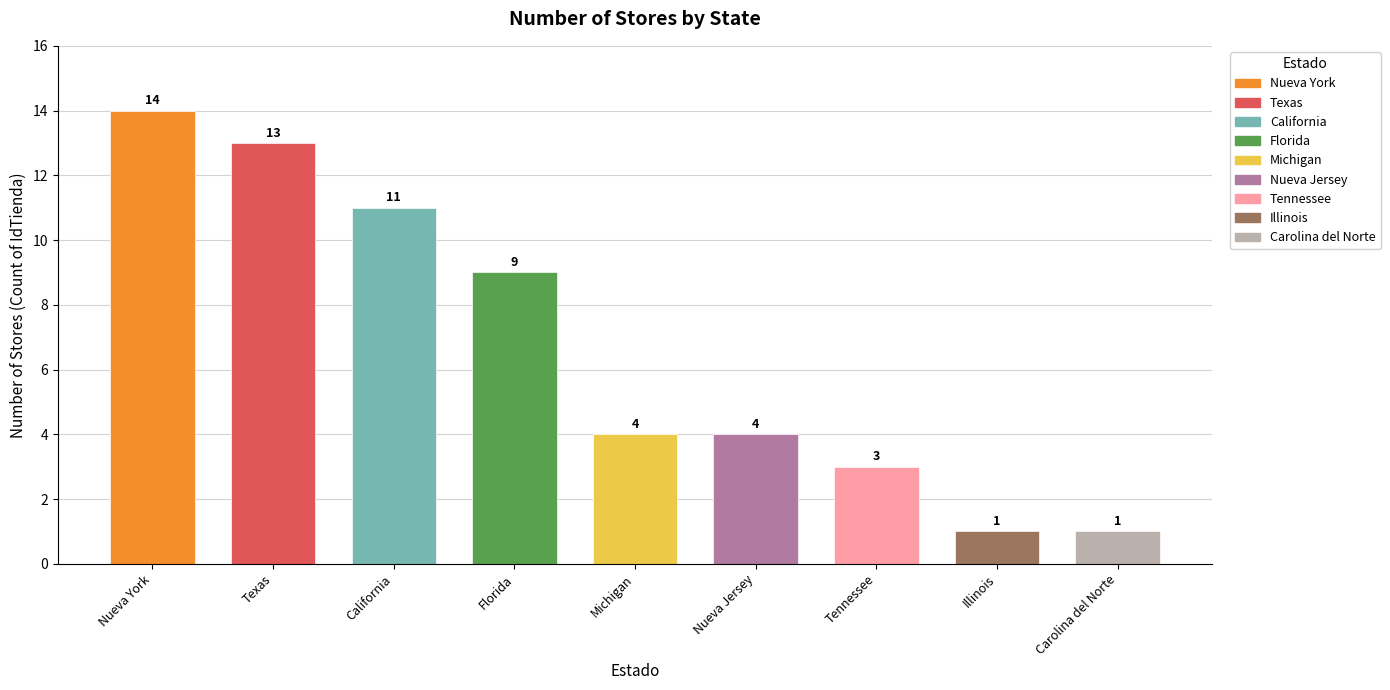

At which category does the chart reach its peak across all series?

Nueva York